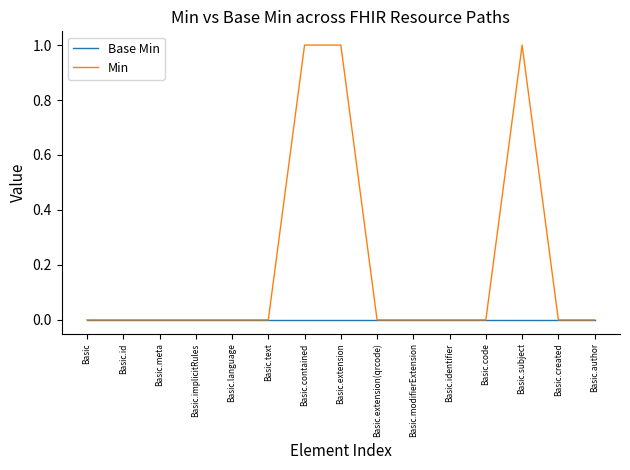

True or false: Min has a value of 0 at Basic.modifierExtension.

True